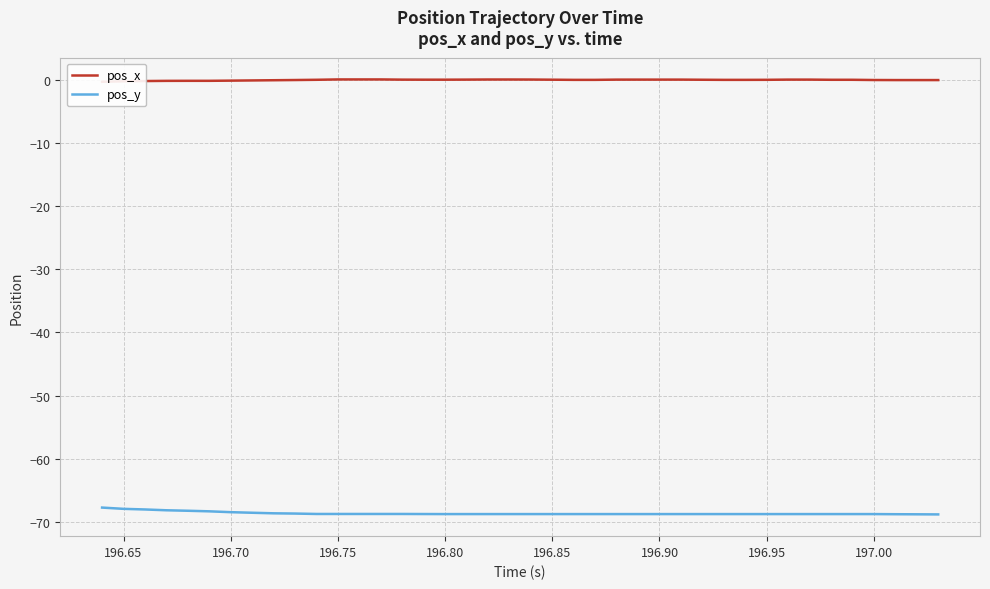

At how many categories does at least one series exceed 0?

31